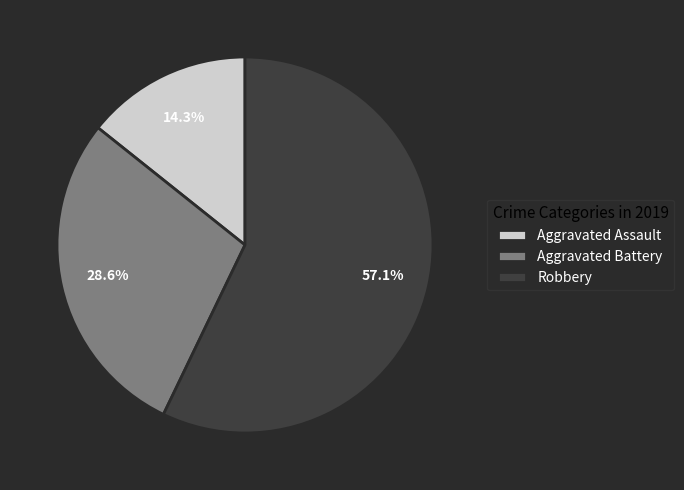

To the nearest percent, what portion does Aggravated Assault represent?

14%